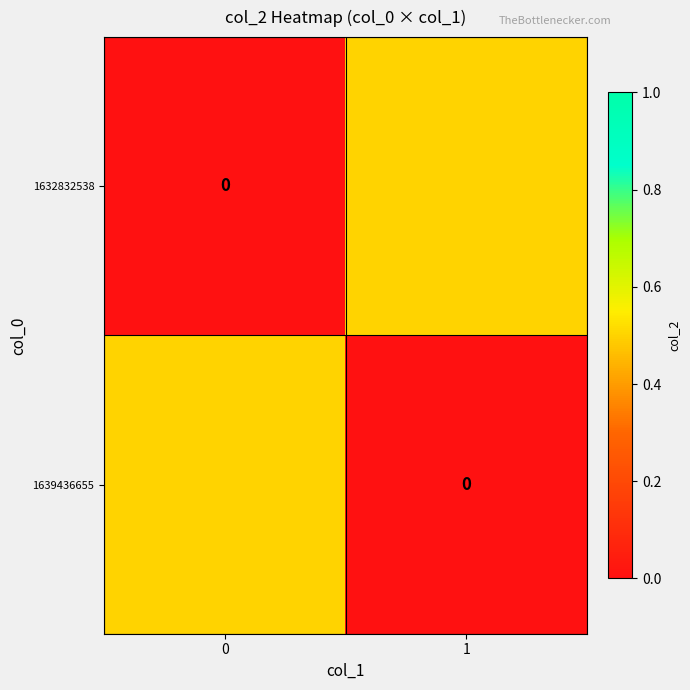

Count the number of categories in the chart.

2